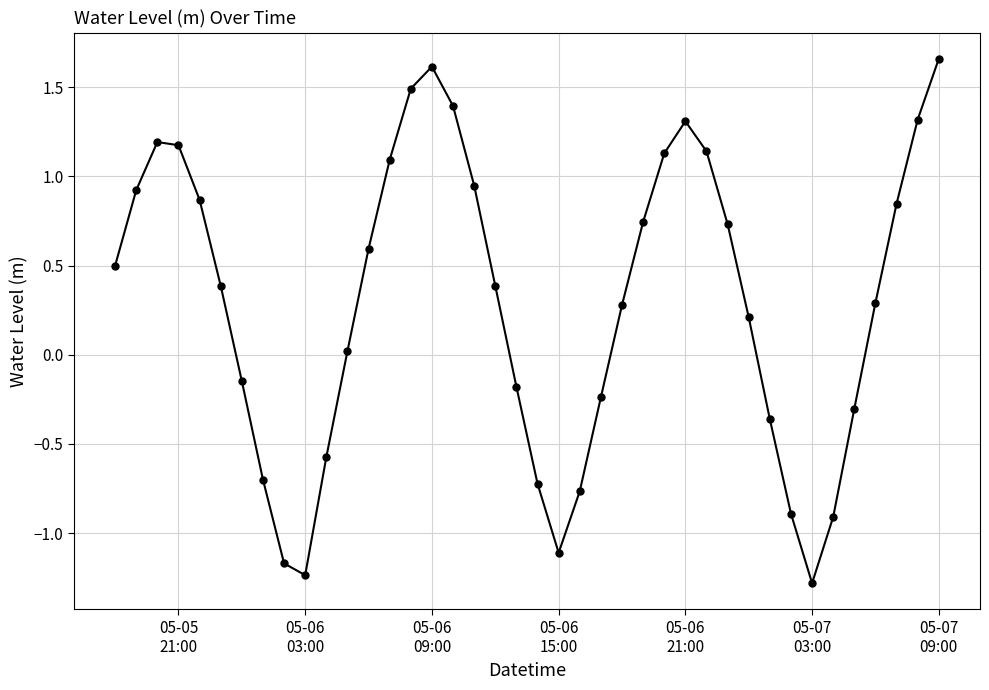

What is the smallest value displayed?

-1.3